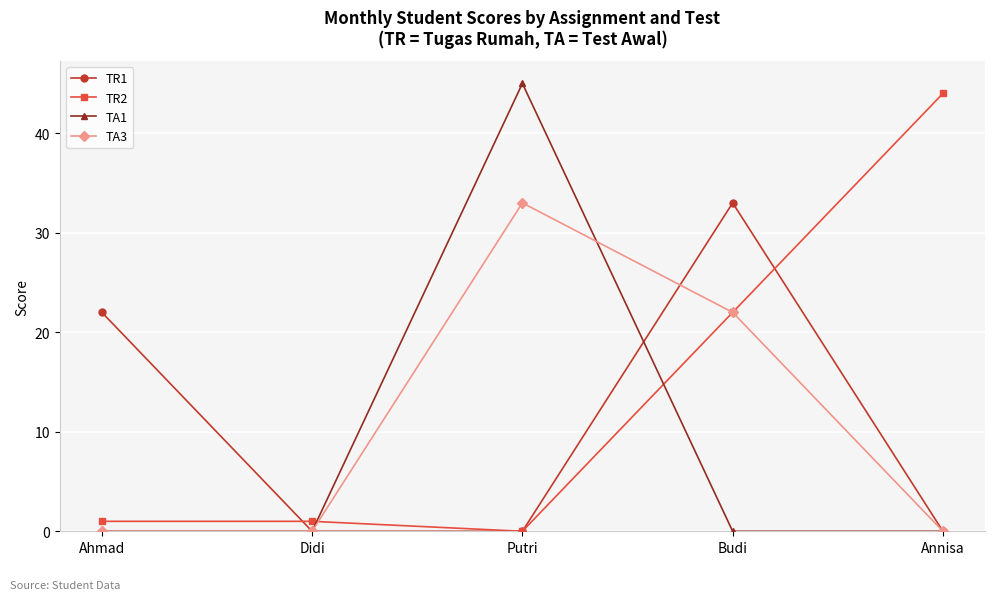

Reading right to left, transcribe all the data shown in this chart.

TR1: 0	33	0	0	22
TR2: 44	22	0	1	1
TA1: 0	0	45	0	0
TA3: 0	22	33	0	0